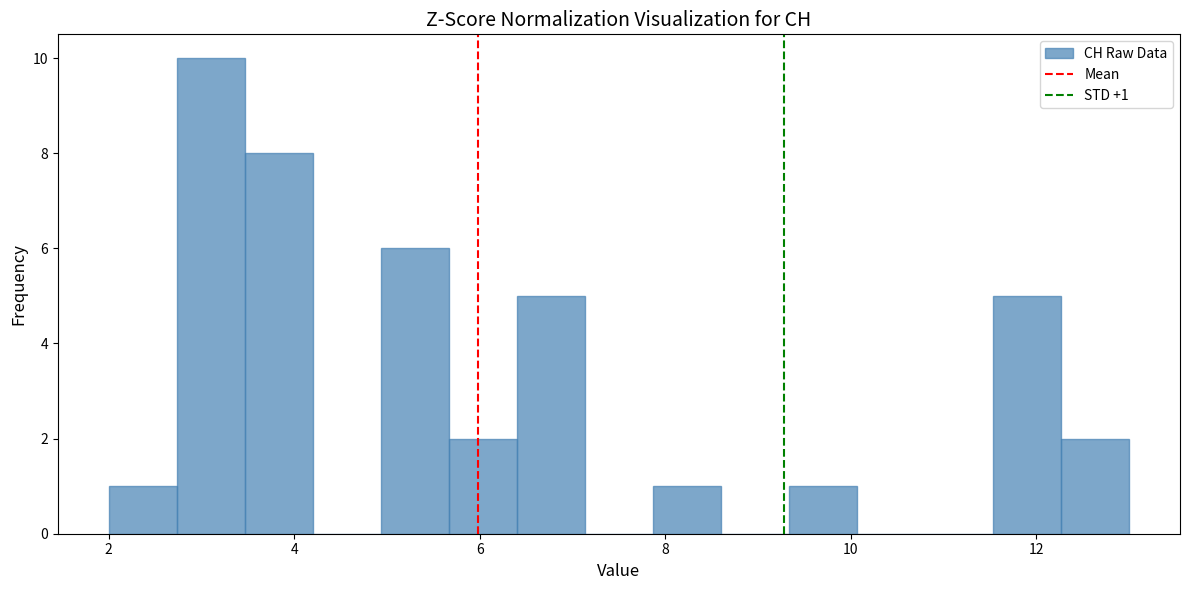

Around what value on the x-axis is the tallest bar? Give the approximate position of its centre, as read against the axis.

3.2